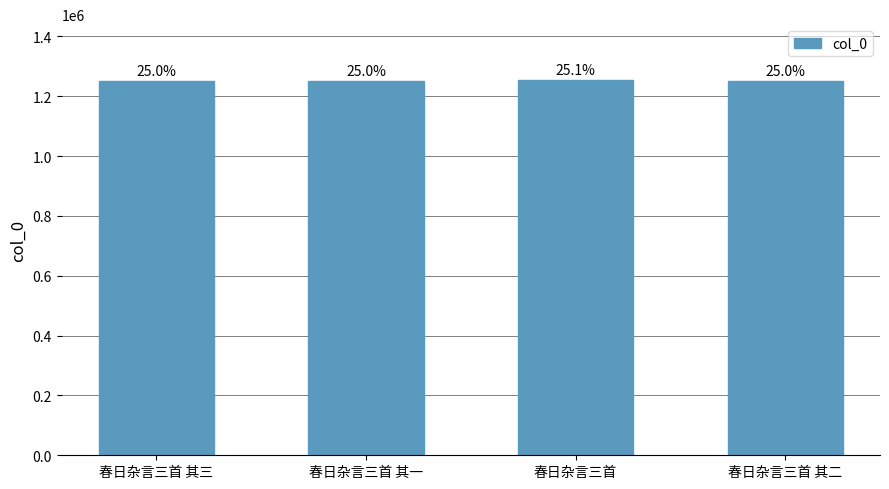

Reading left to right, what are all the values shown in this chart?

1249324	1249322	1252720	1249323